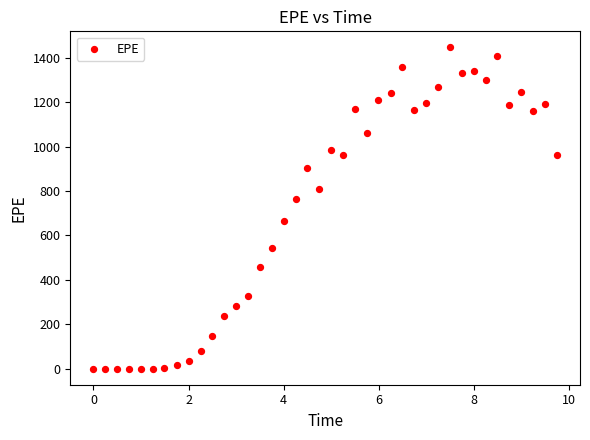

What Y value in the scatter plot is closest to 723?

762.0